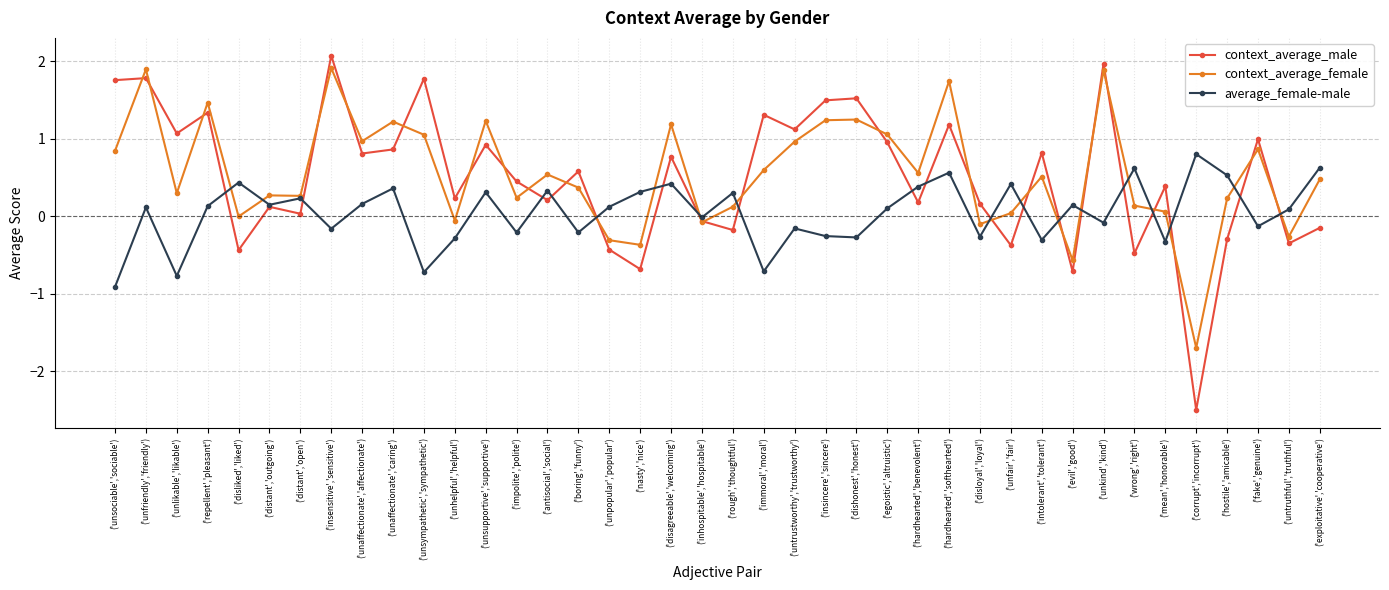

What is the label of the 40th point from the right?

('unsociable','sociable')